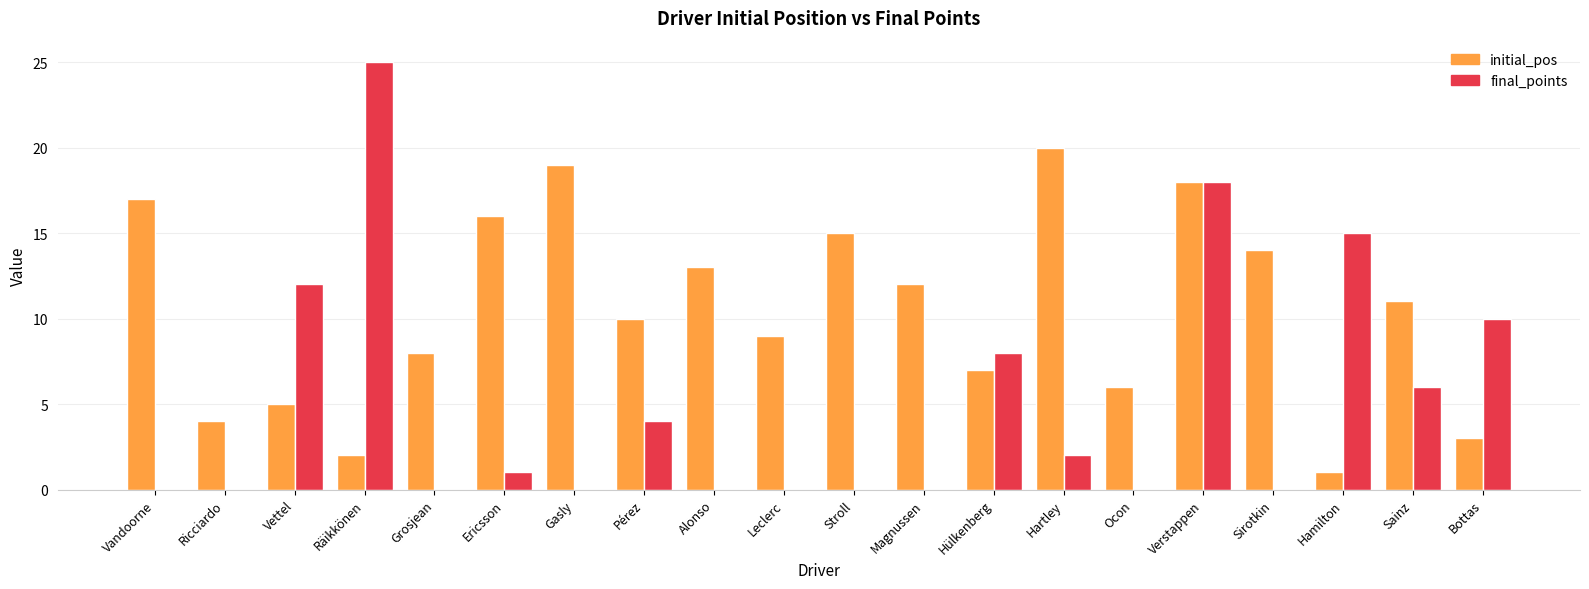

The value of final_points at Pérez is 4. True or false?

True